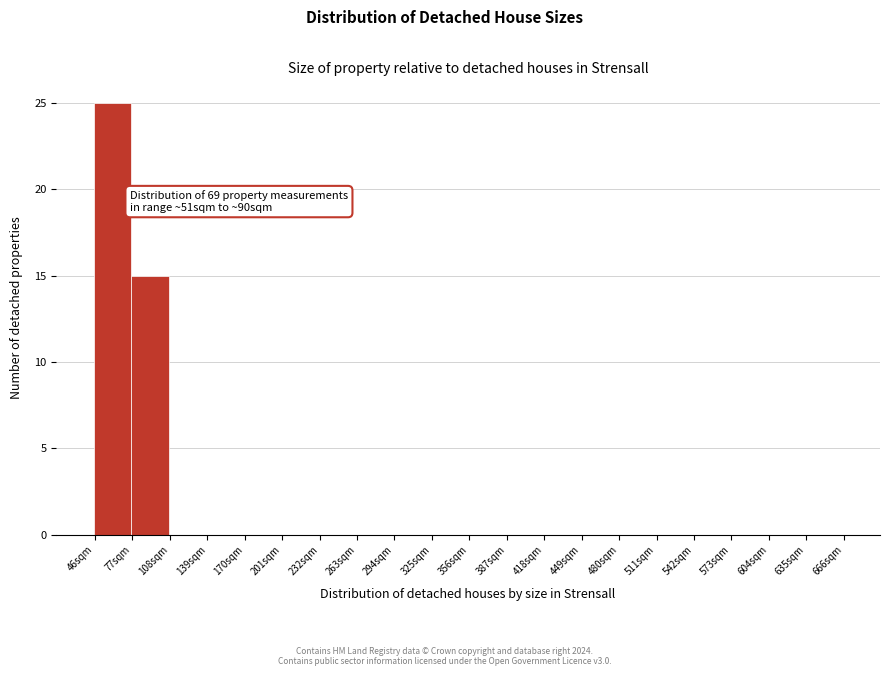

Over which range of the x-axis is the bar tallest?

45 to 76